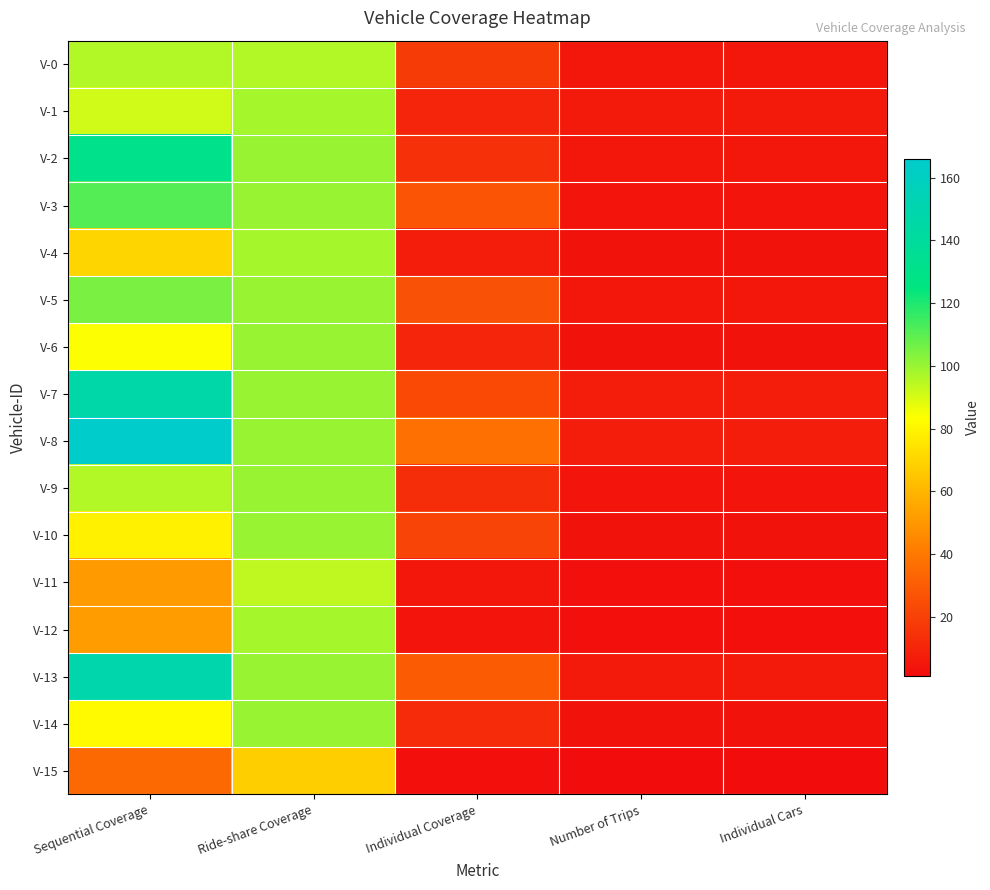

What is the smallest value displayed?

1